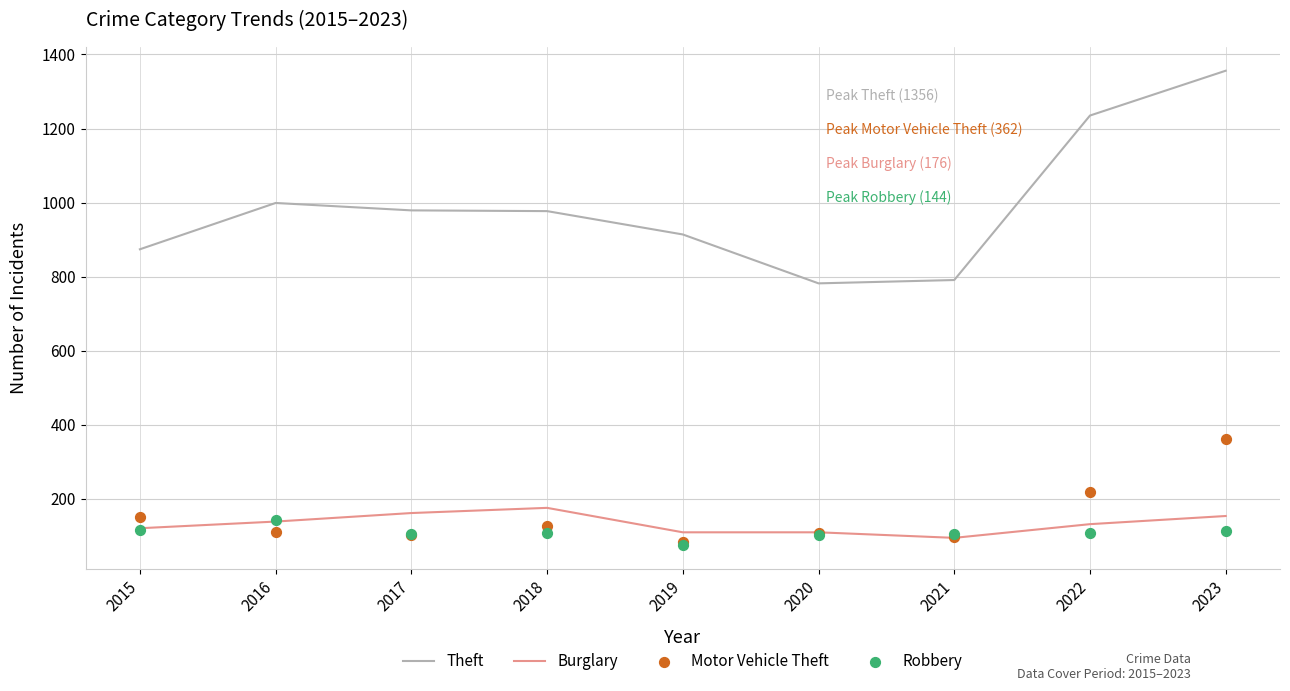

Which series reaches the minimum Y coordinate?

Robbery